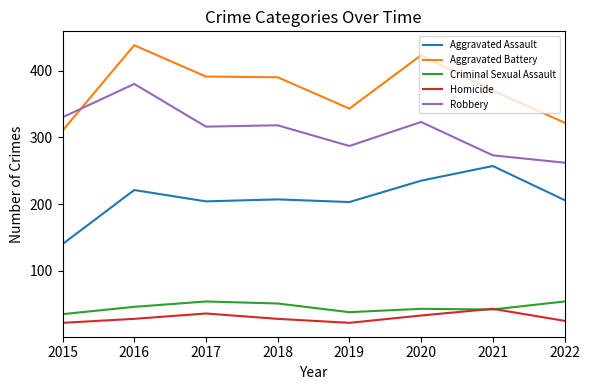

True or false: Aggravated Battery has a value of 390 at 2018.

True